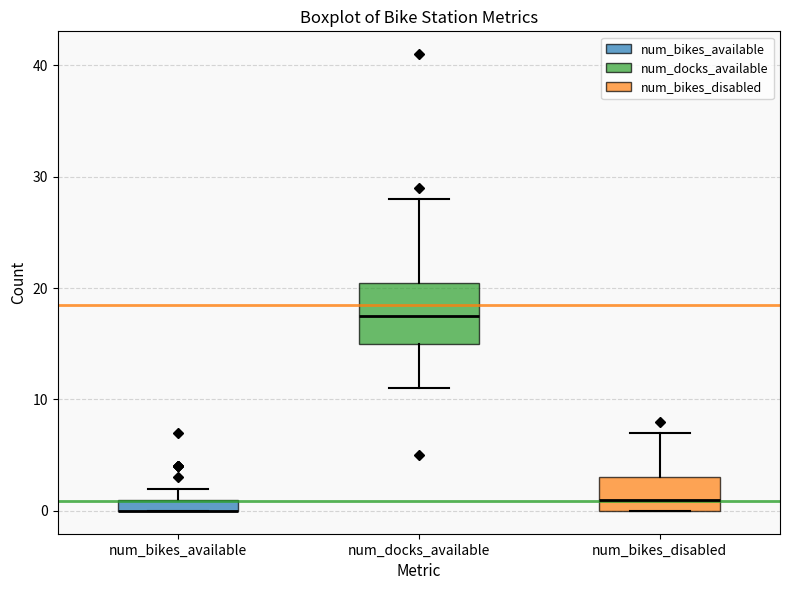

Where is the upper edge of the box for num_bikes_disabled on the y-axis? The values are not printed on the chart, so give them approximately, as read against the axis.

3